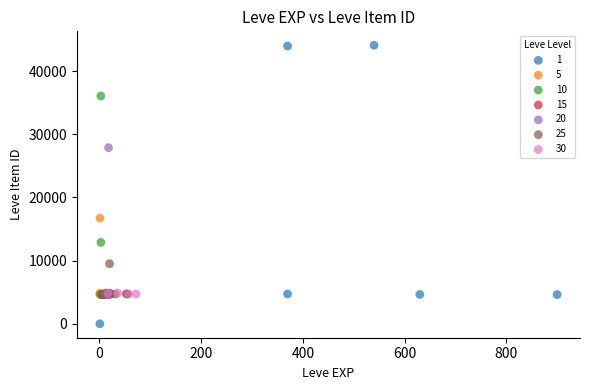

What are all the series names shown in the legend?

1, 5, 10, 15, 20, 25, 30